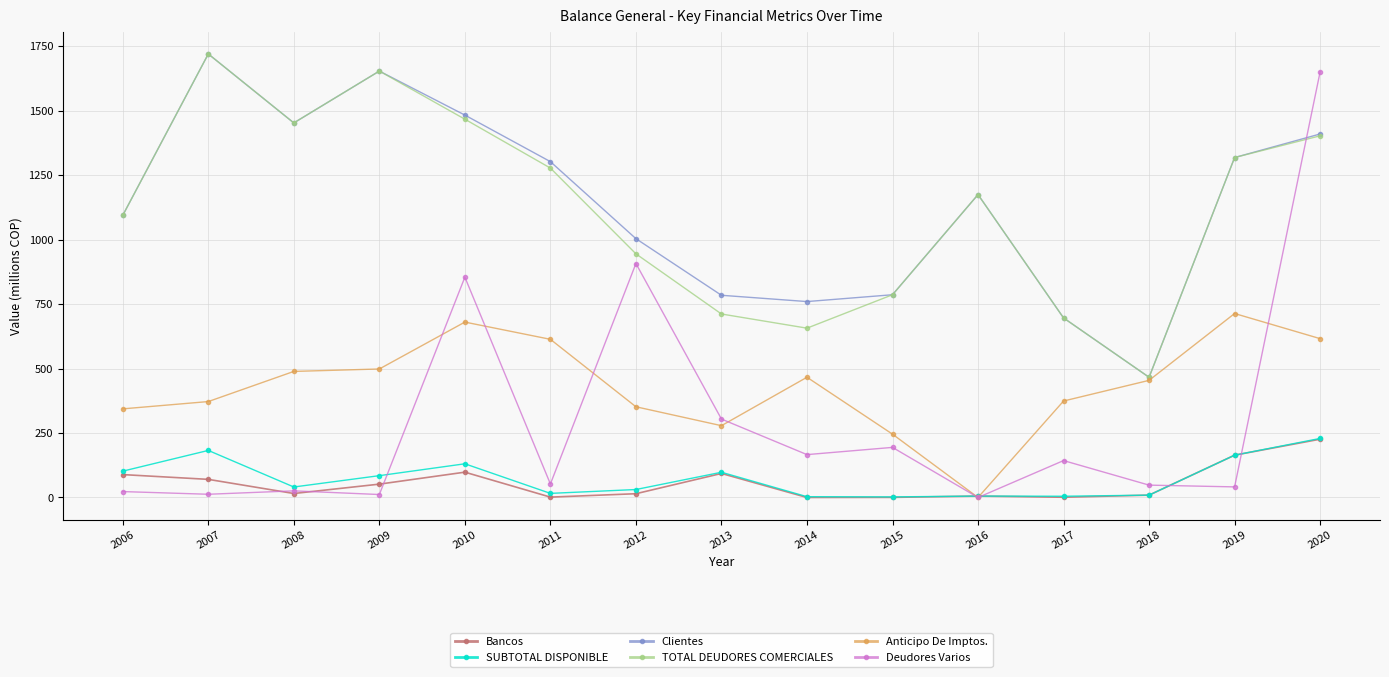

True or false: SUBTOTAL DISPONIBLE and Clientes cross at least once.

False